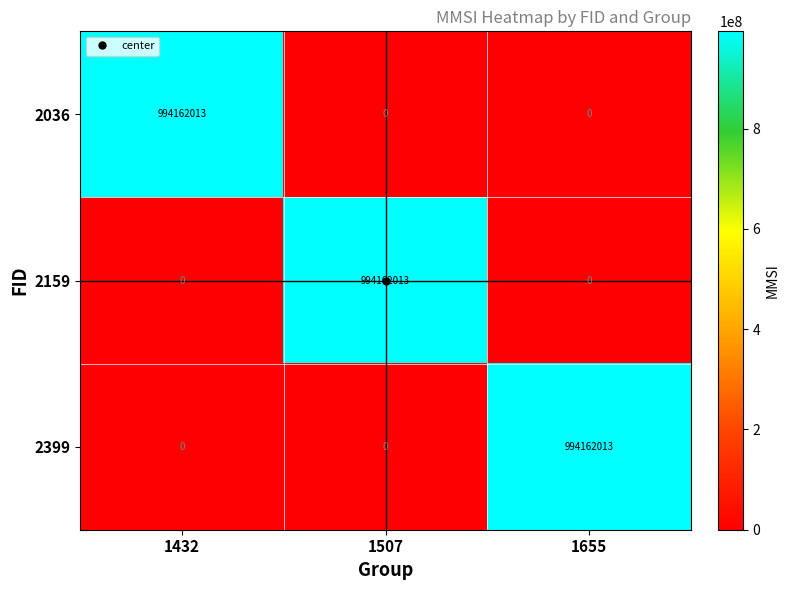

Is the value of 2399 at 1507 greater than the value of 2159 at 1507?

No